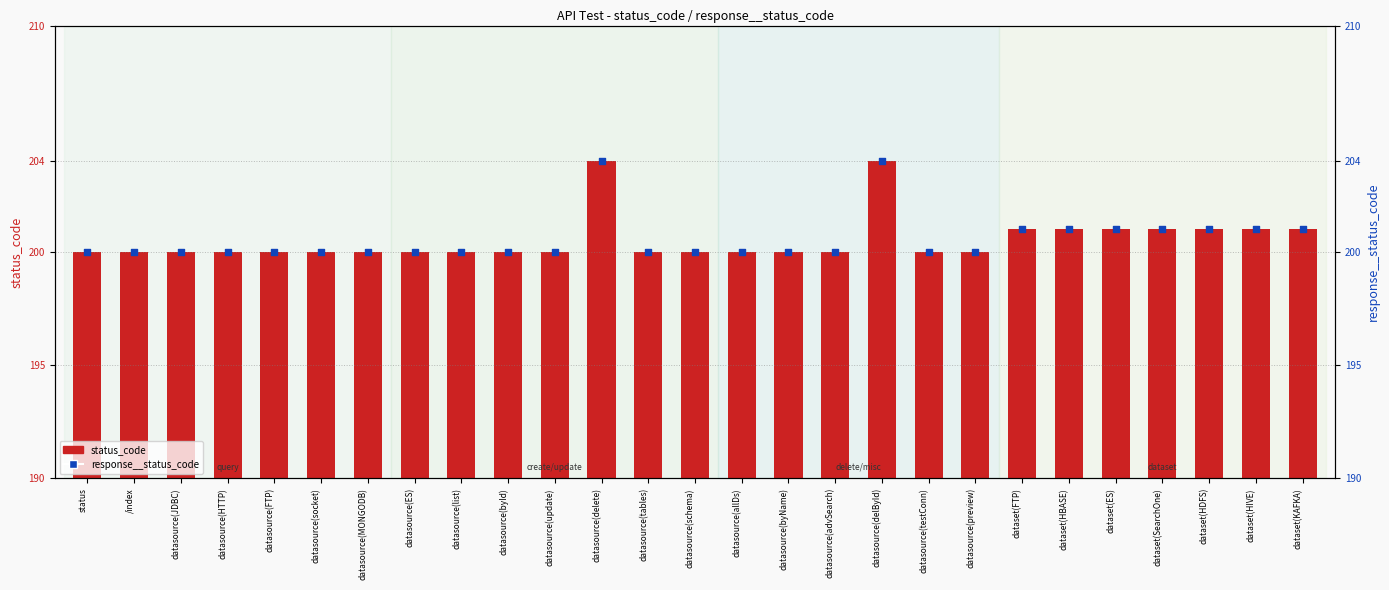

What are all the series names shown in the legend?

status_code, response__status_code